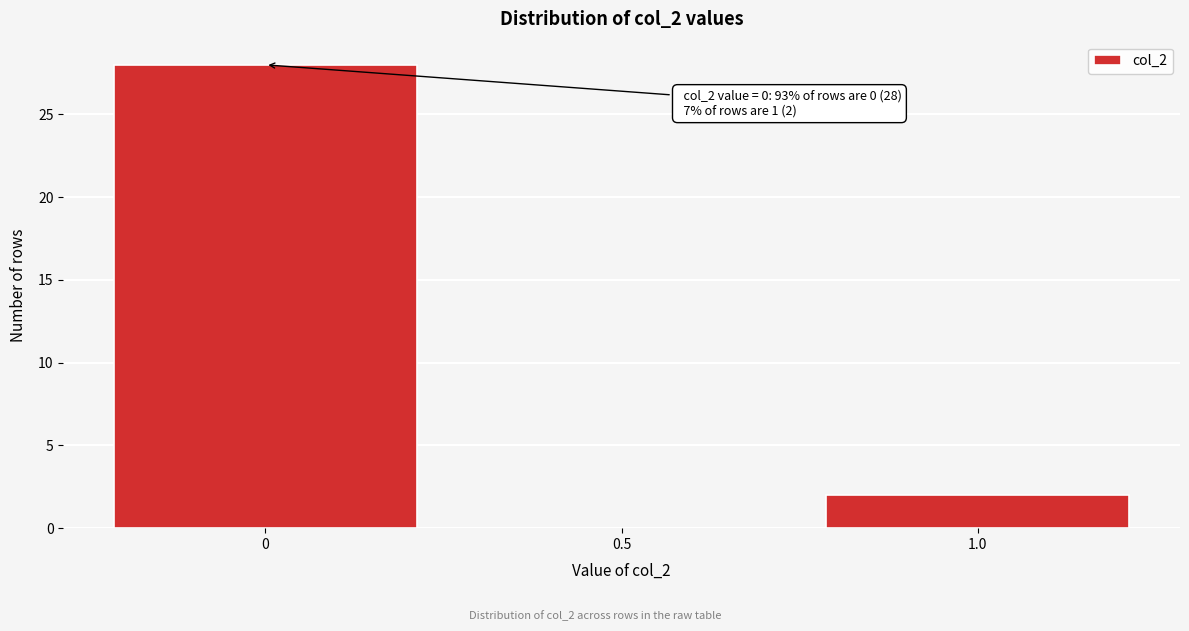

Over which range of the x-axis is the bar tallest?

-0.25 to 0.25